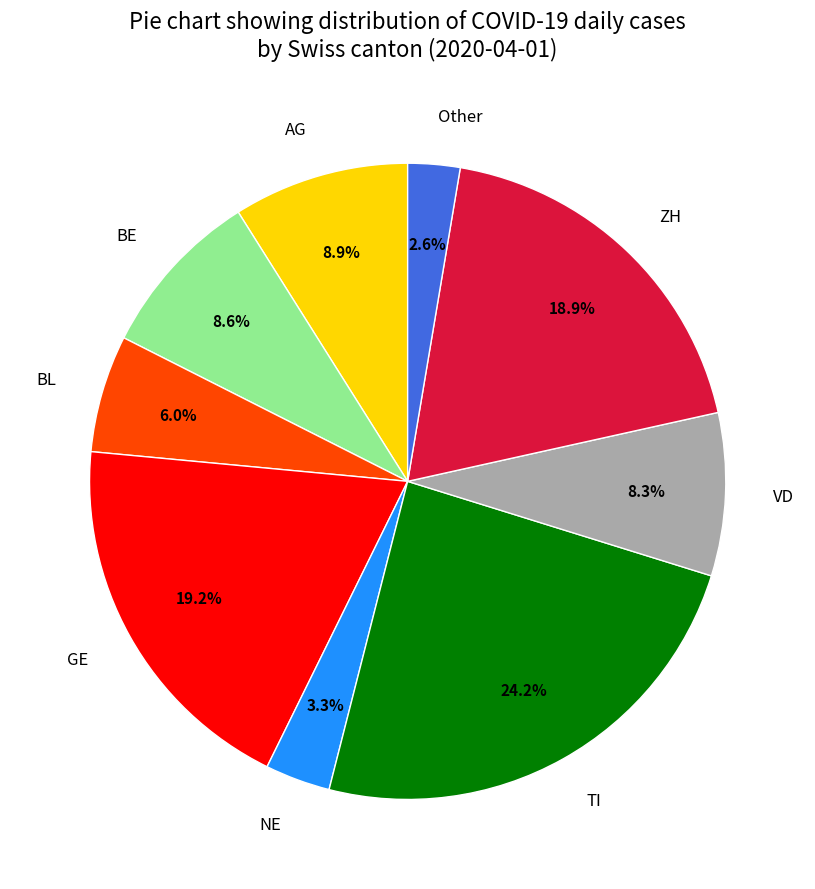

Which has a higher value, AG or VD?

AG